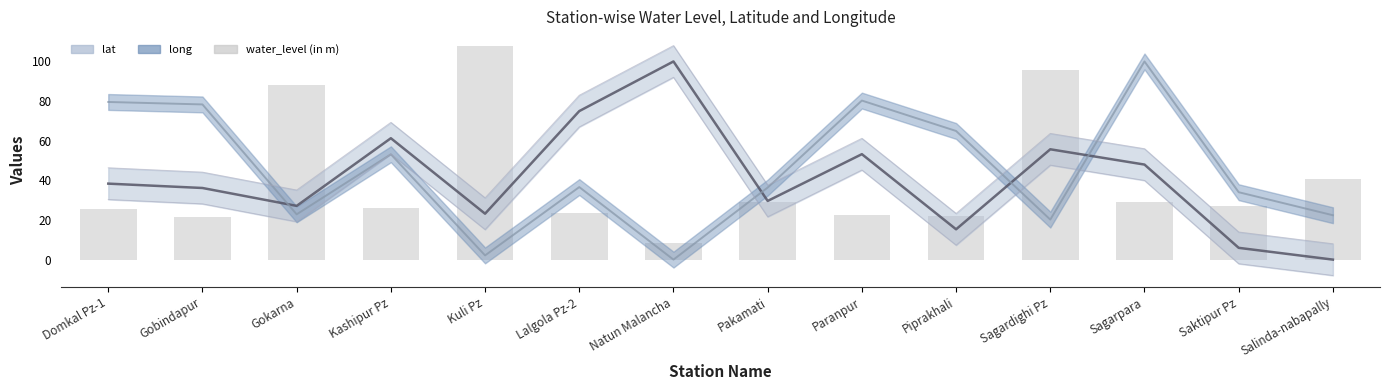

List the labels in order of value, largest first.

Kuli Pz, Sagardighi Pz, Gokarna, Salinda-nabapally, Pakamati, Sagarpara, Saktipur Pz, Kashipur Pz, Domkal Pz-1, Lalgola Pz-2, Paranpur, Piprakhali, Gobindapur, Natun Malancha